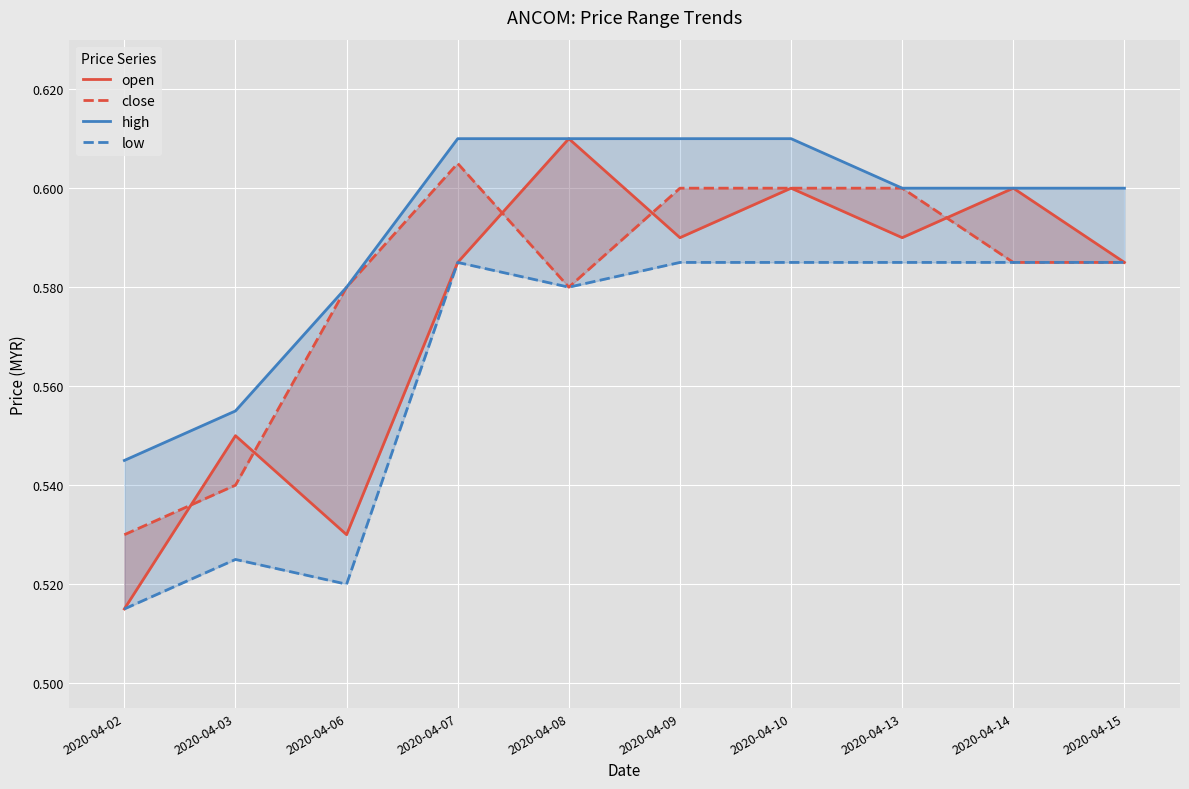

Reading left to right, what are all the values shown in this chart?

open: 2020-04-02=0.5	2020-04-03=0.6	2020-04-06=0.5	2020-04-07=0.6	2020-04-08=0.6	2020-04-09=0.6	2020-04-10=0.6	2020-04-13=0.6	2020-04-14=0.6	2020-04-15=0.6
close: 2020-04-02=0.5	2020-04-03=0.5	2020-04-06=0.6	2020-04-07=0.6	2020-04-08=0.6	2020-04-09=0.6	2020-04-10=0.6	2020-04-13=0.6	2020-04-14=0.6	2020-04-15=0.6
high: 2020-04-02=0.5	2020-04-03=0.6	2020-04-06=0.6	2020-04-07=0.6	2020-04-08=0.6	2020-04-09=0.6	2020-04-10=0.6	2020-04-13=0.6	2020-04-14=0.6	2020-04-15=0.6
low: 2020-04-02=0.5	2020-04-03=0.5	2020-04-06=0.5	2020-04-07=0.6	2020-04-08=0.6	2020-04-09=0.6	2020-04-10=0.6	2020-04-13=0.6	2020-04-14=0.6	2020-04-15=0.6